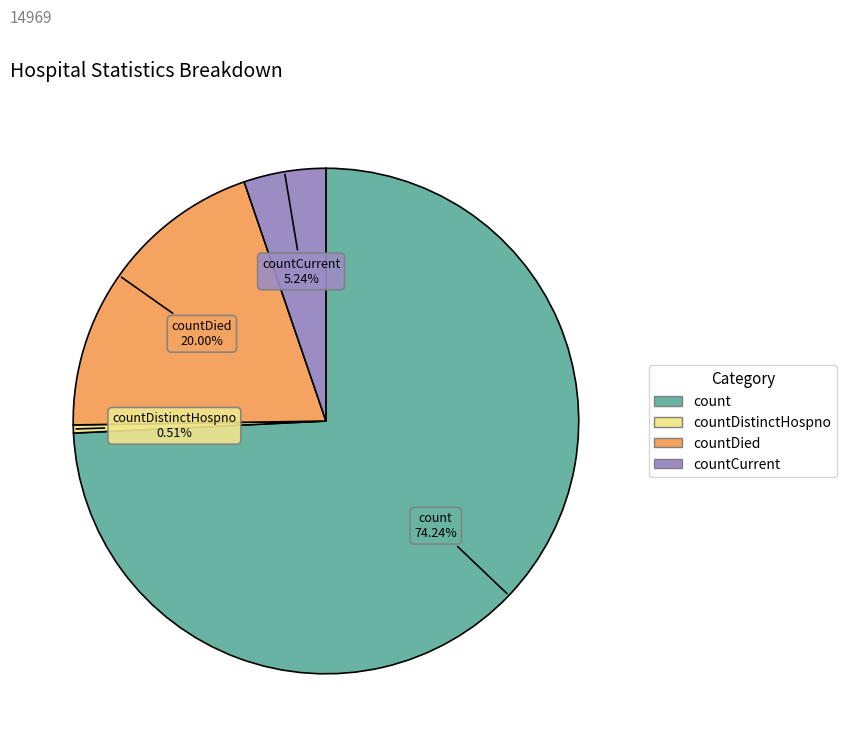

Does any single category account for the majority?

Yes